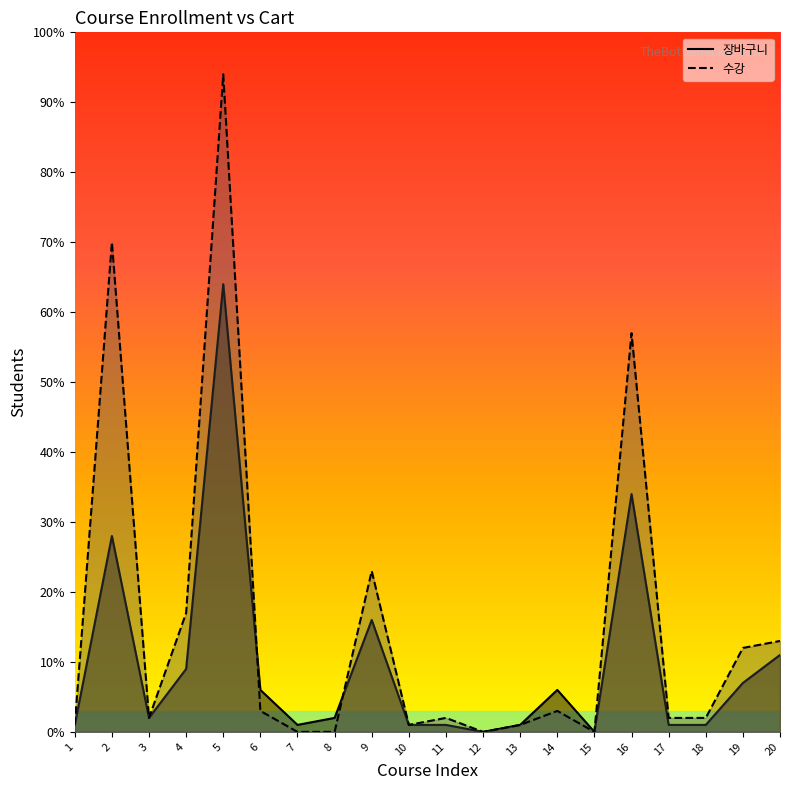

At which category is the sum across all series the highest?

5